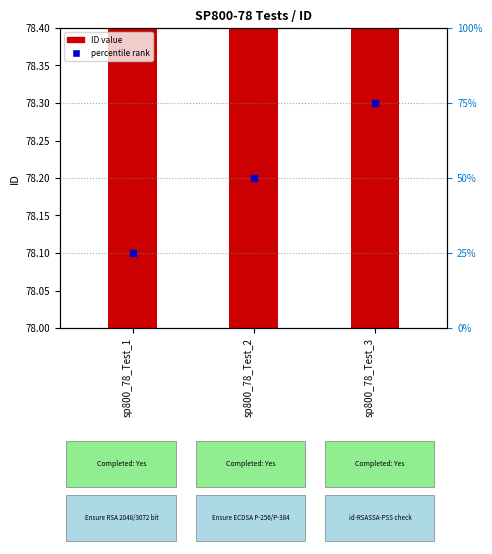

Are the bars grouped side by side (vs. stacked)?

No